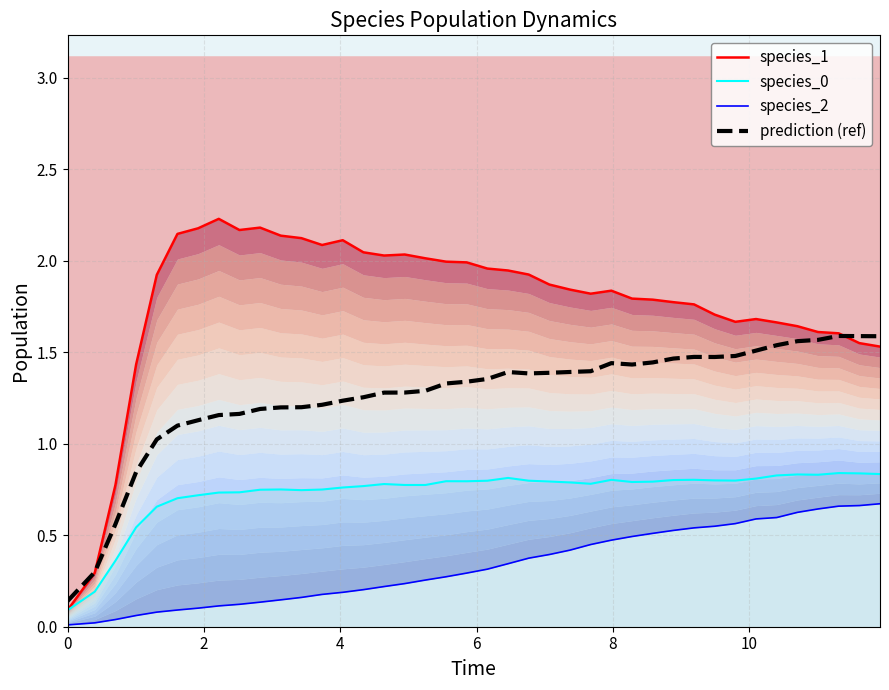

At which category is the sum across all series the highest?

37